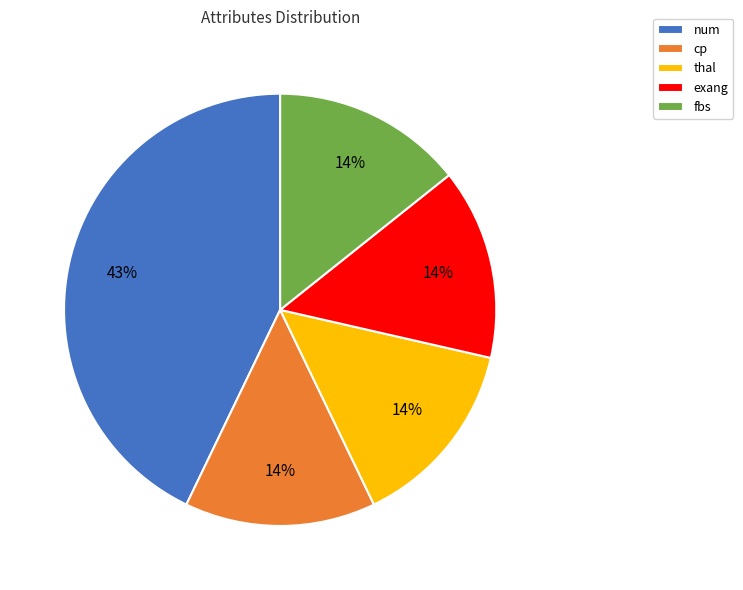

Does thal represent more than half of the total?

No